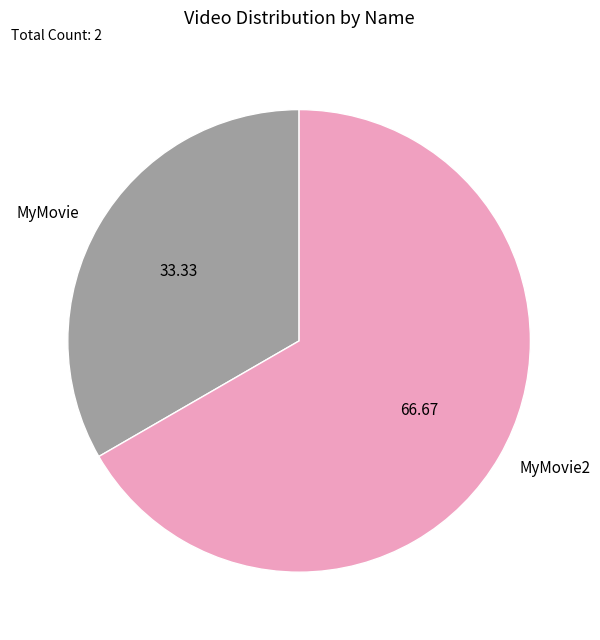

Between MyMovie2 and MyMovie, which is larger?

MyMovie2